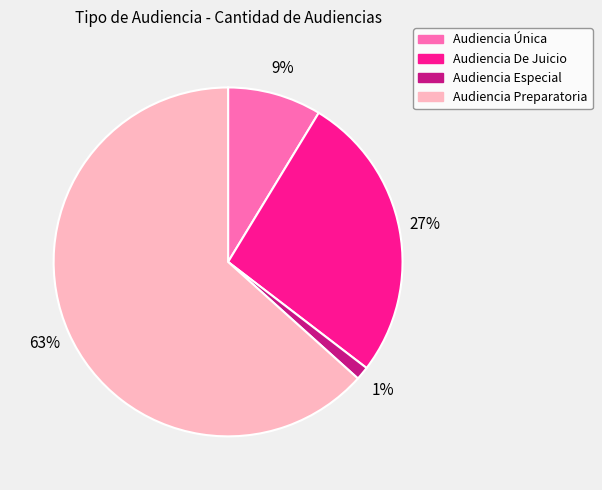

To the nearest percent, what percentage of the pie is Audiencia Preparatoria?

63%